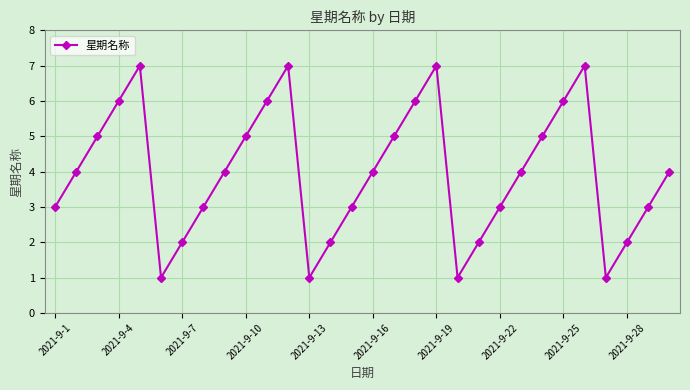

What is the sum of all values?

119